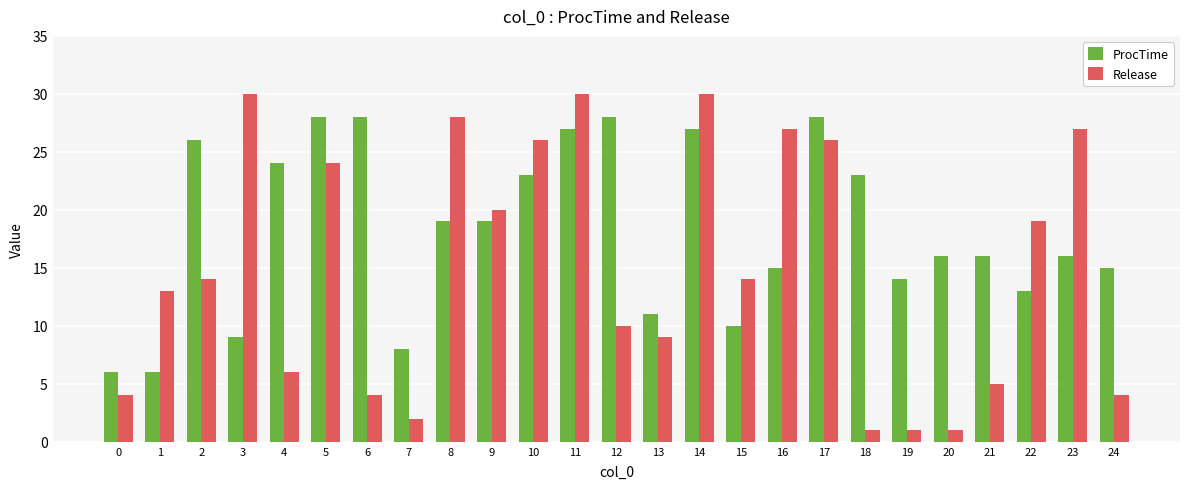

List the series in order of their peak value, lowest first.

ProcTime, Release